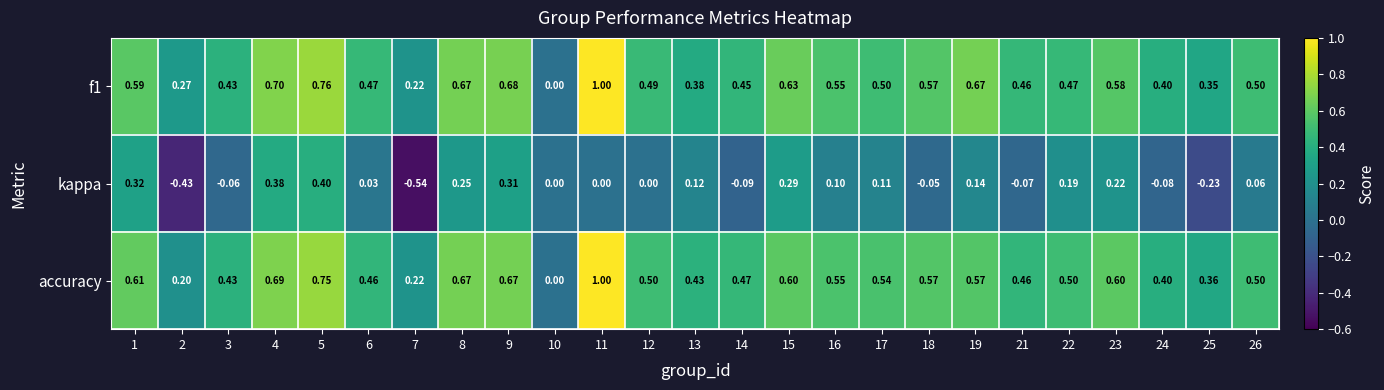

Which category has the lowest value across all series?

7